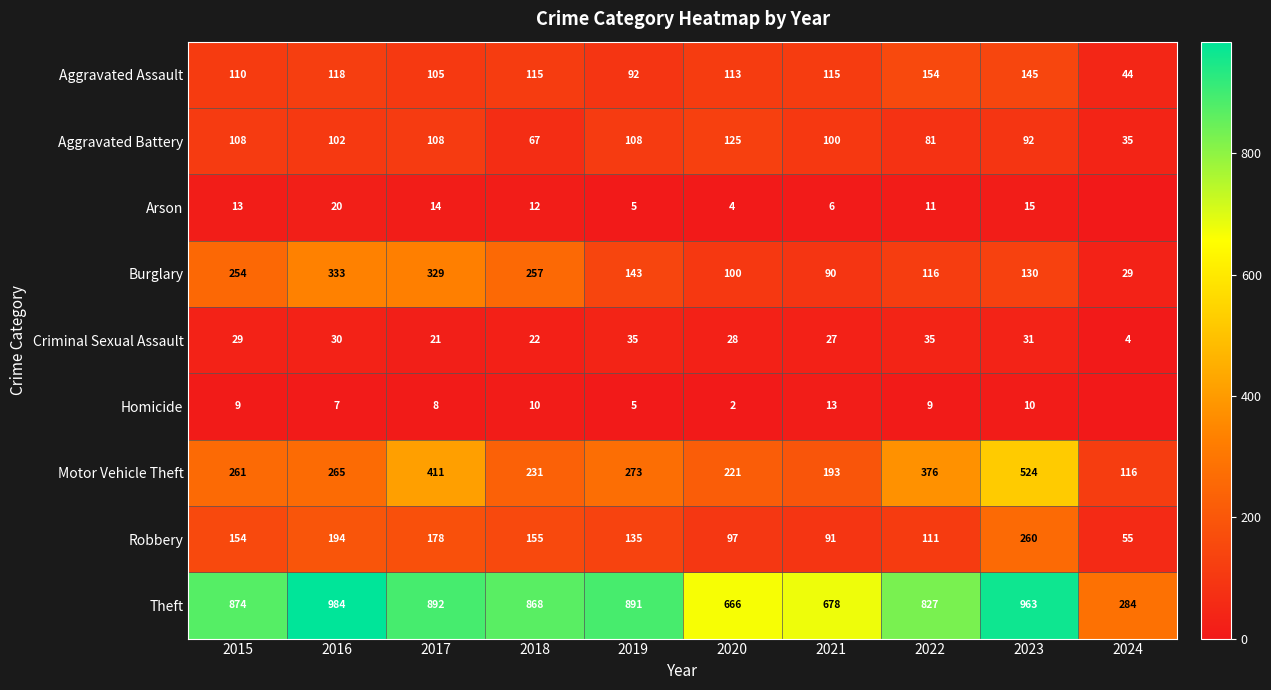

Which series changed the most between 2015 and 2019?

Burglary